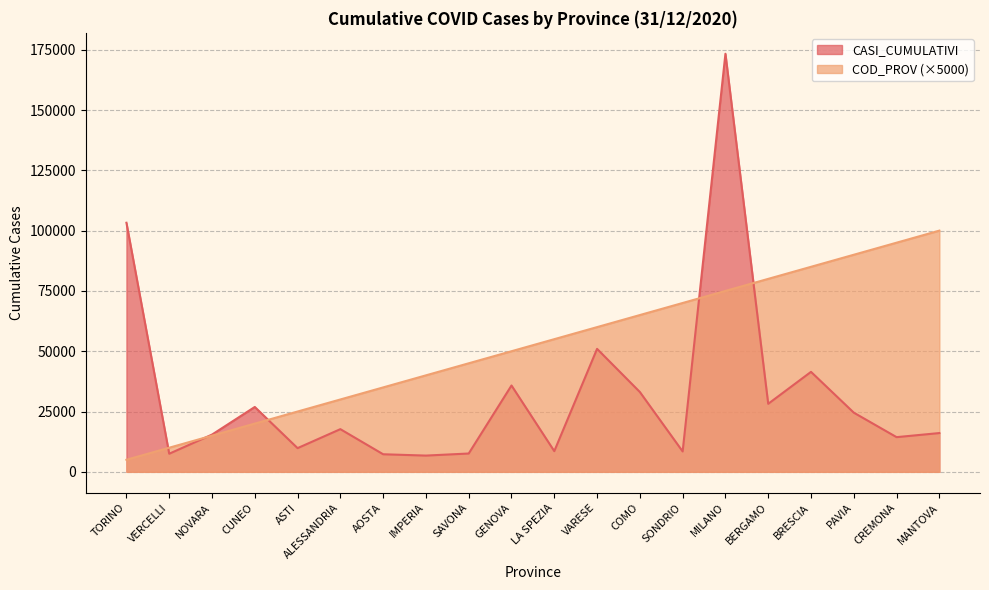

How many lines are shown in the chart?

2